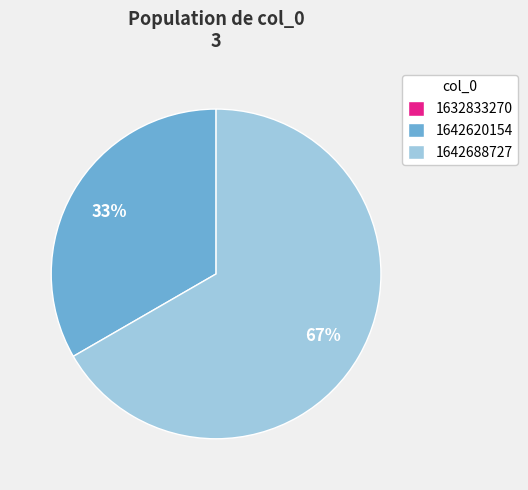

Between 1642620154 and 1642688727, which is larger?

1642688727